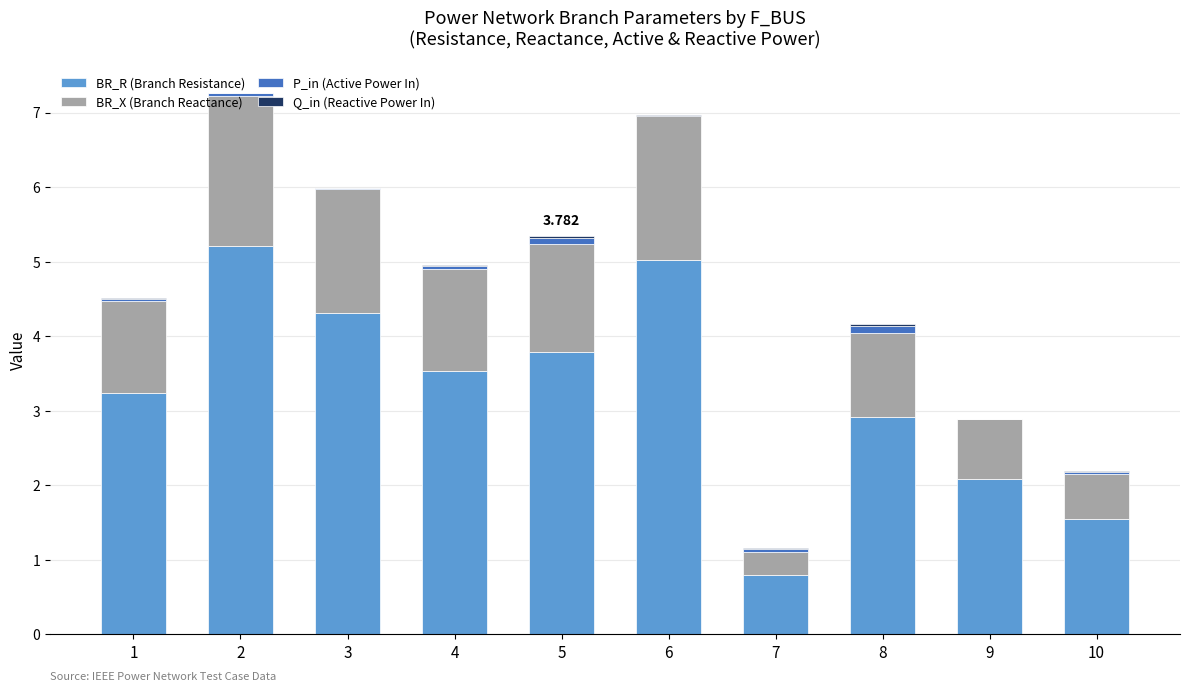

The value of BR_R (Branch Resistance) at 4 is 3.5. True or false?

True